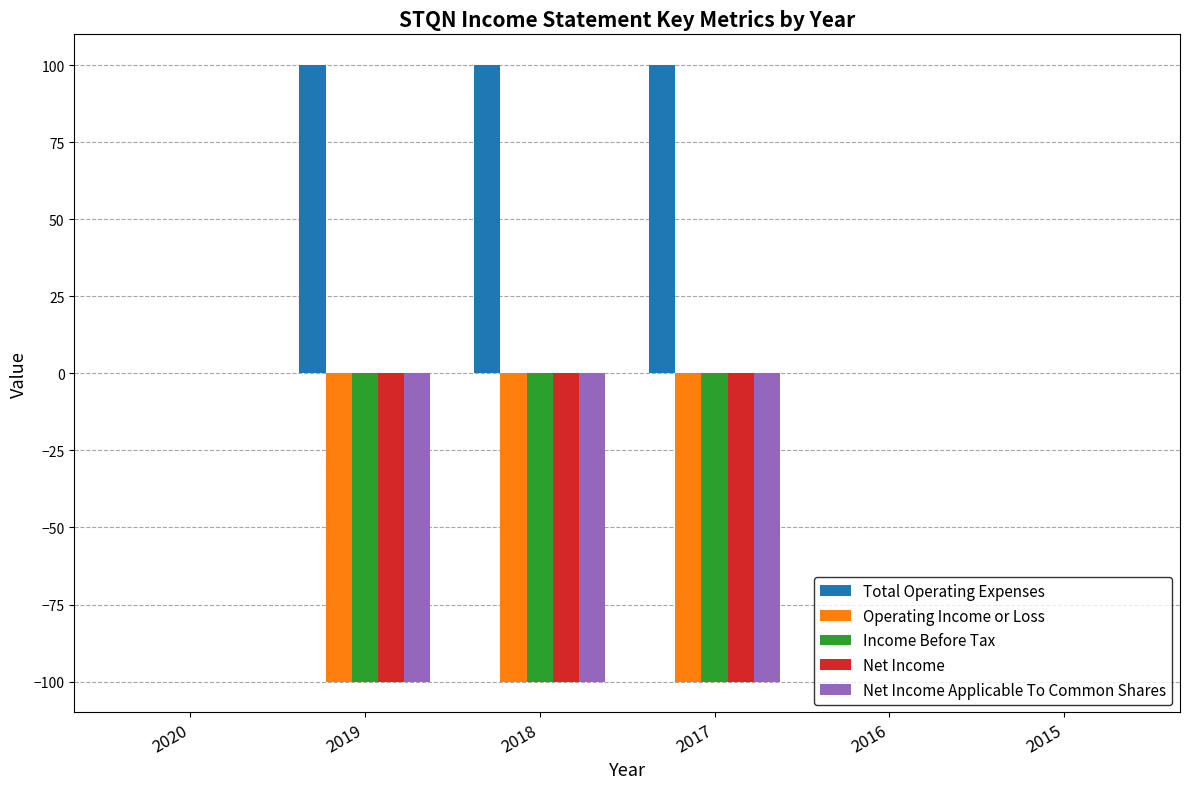

What is the total value across all series at 2019?

-300